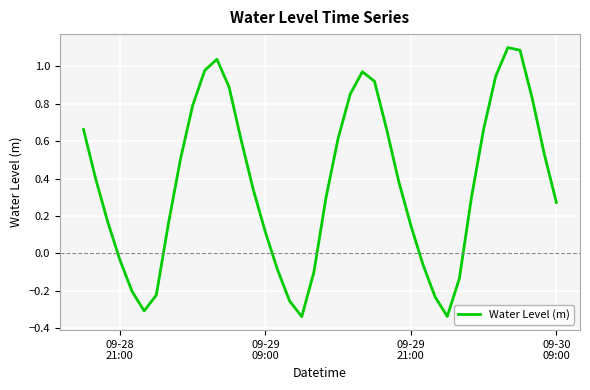

What is the maximum value shown in the chart?

1.1